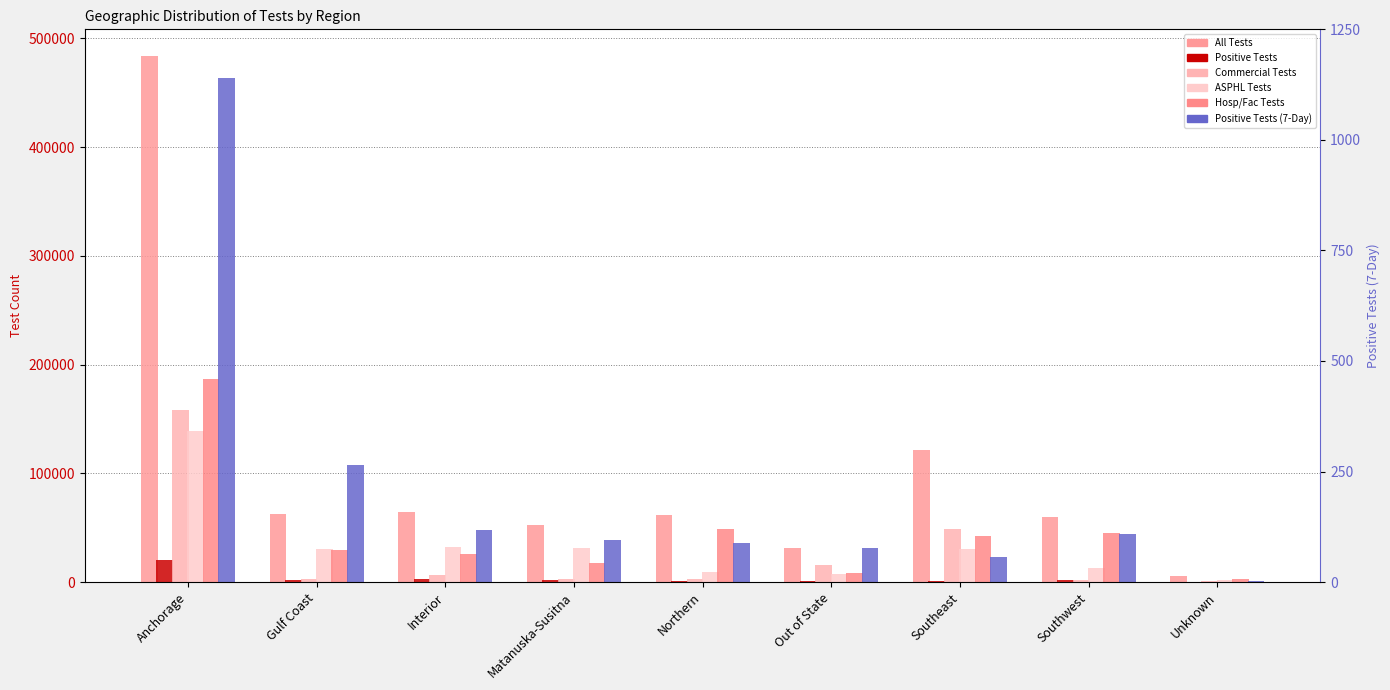

Rank the series by their maximum value, from highest to lowest.

All Tests, Hosp/Fac Tests, Commercial Tests, ASPHL Tests, Positive Tests, Positive Tests (7-Day)